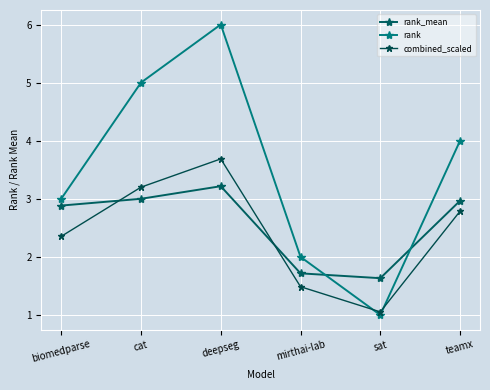

What is the minimum value for rank?

1.0